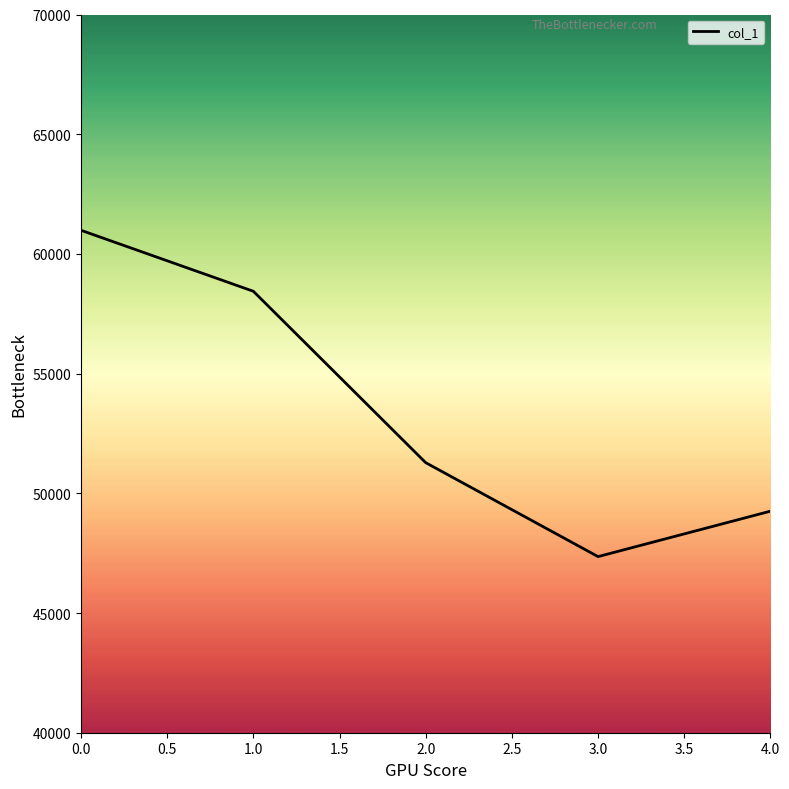

What is the sum of all values?

267314